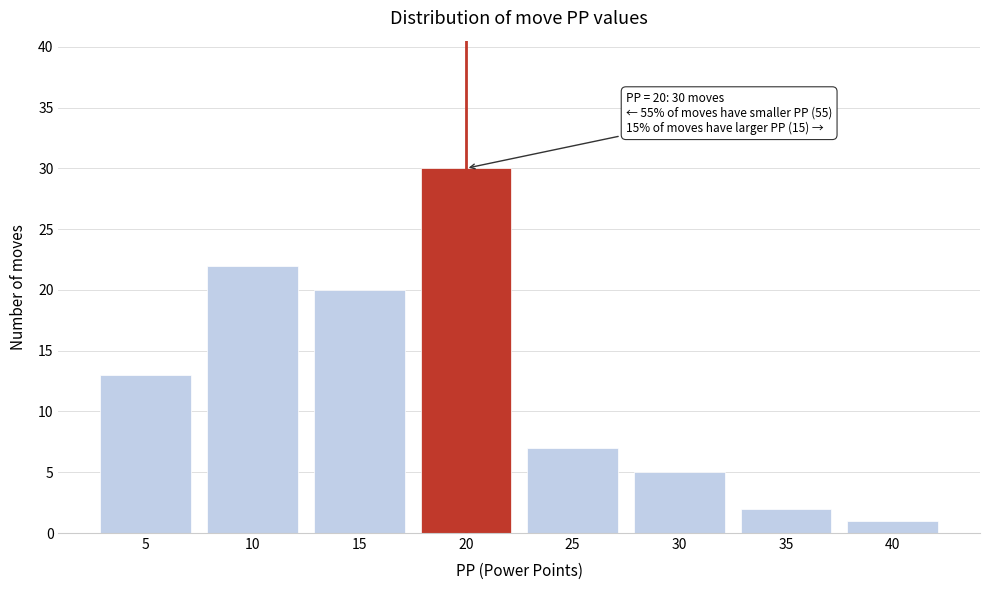

Reading left to right, extract all data points from this chart.

13	22	20	30	7	5	2	1